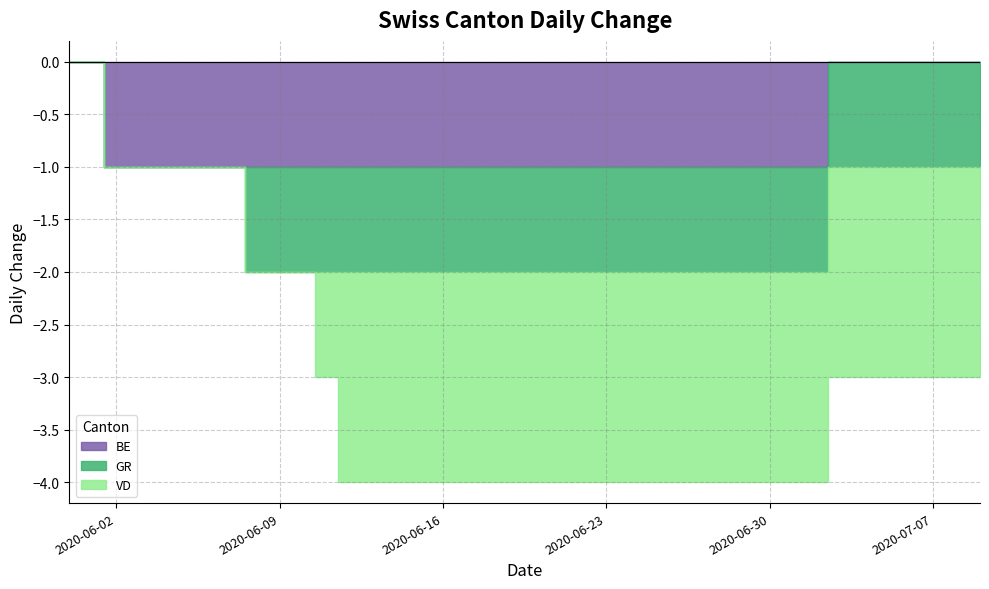

True or false: VD has a value of -1 at 2020-06-27.

False